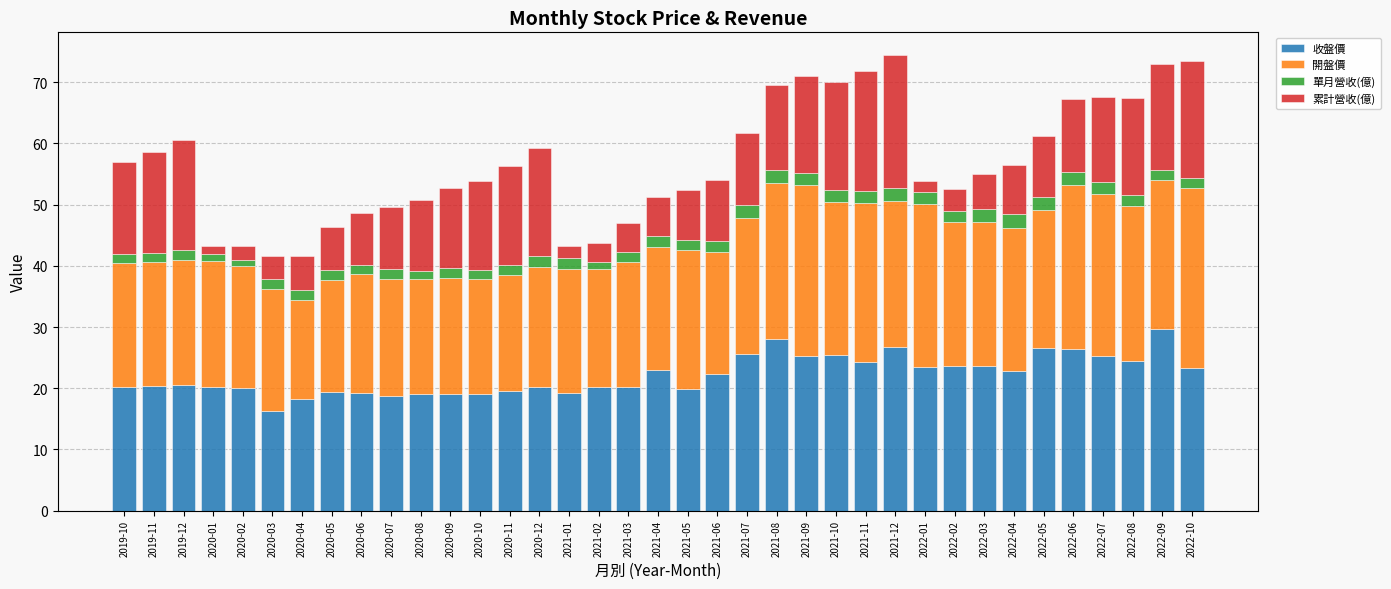

Which category has the highest value in the 收盤價 series?

2022-09